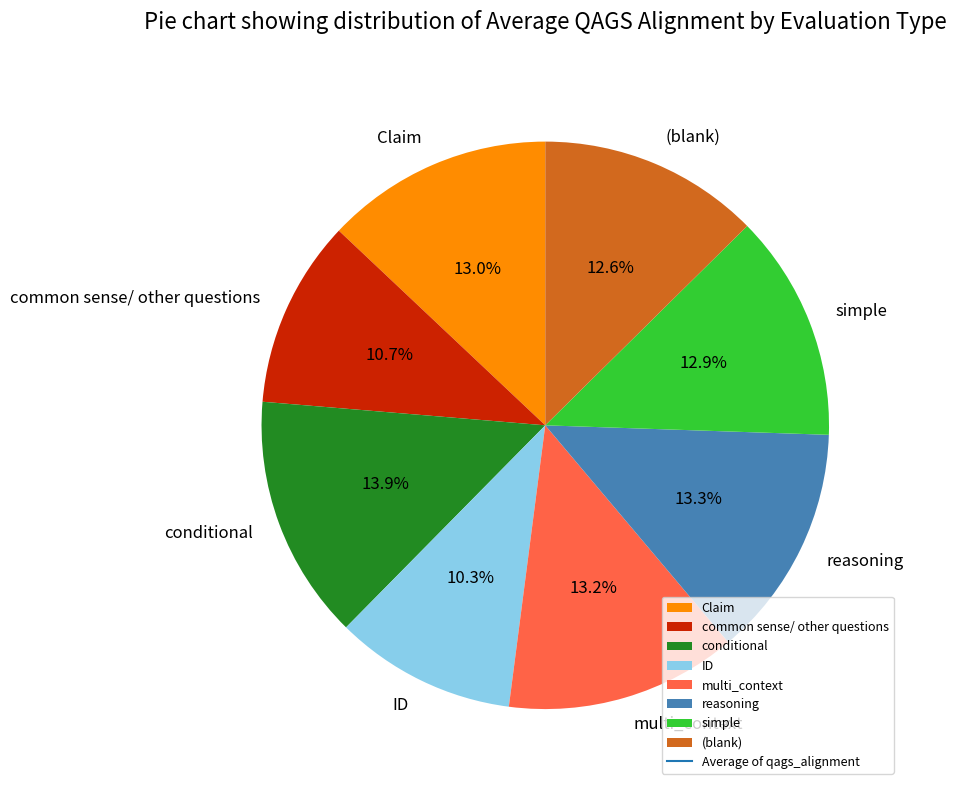

What is the largest slice in the pie chart?

conditional